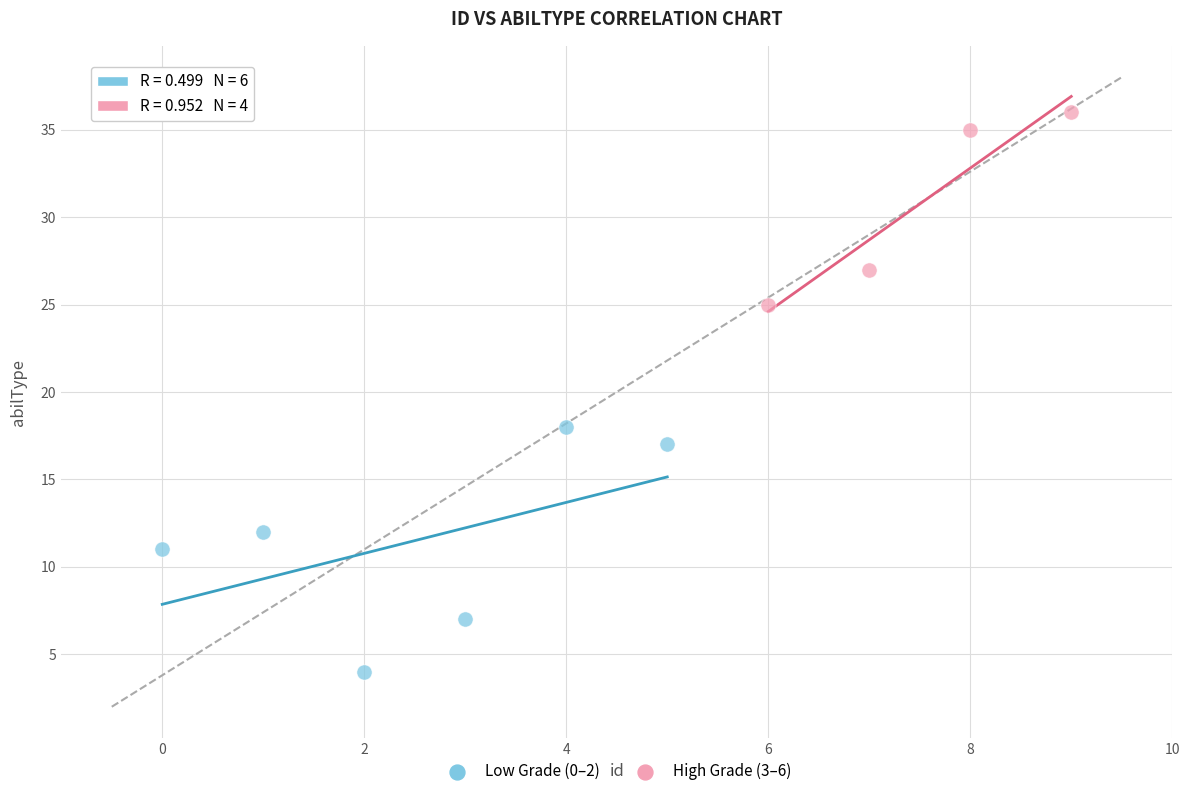

Which series reaches the minimum Y coordinate?

Low Grade (0–2)